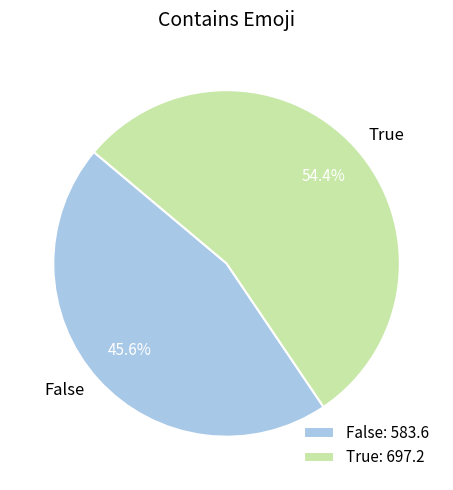

Between False and True, which is larger?

True